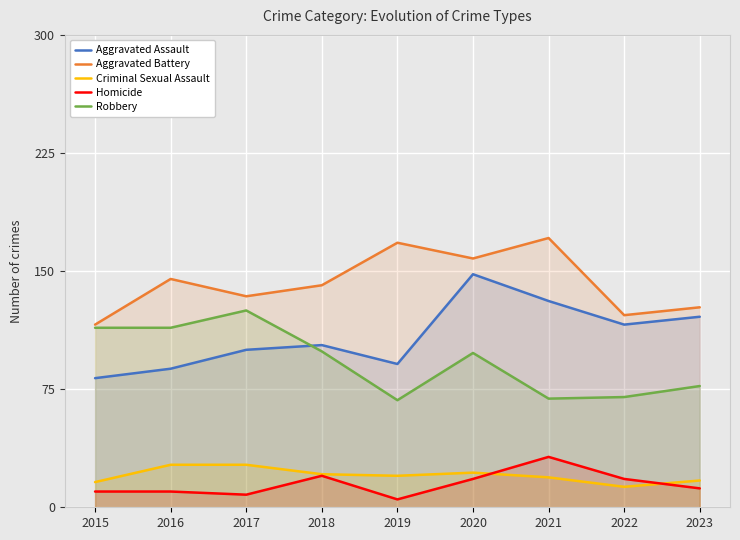

How many lines are shown in the chart?

5